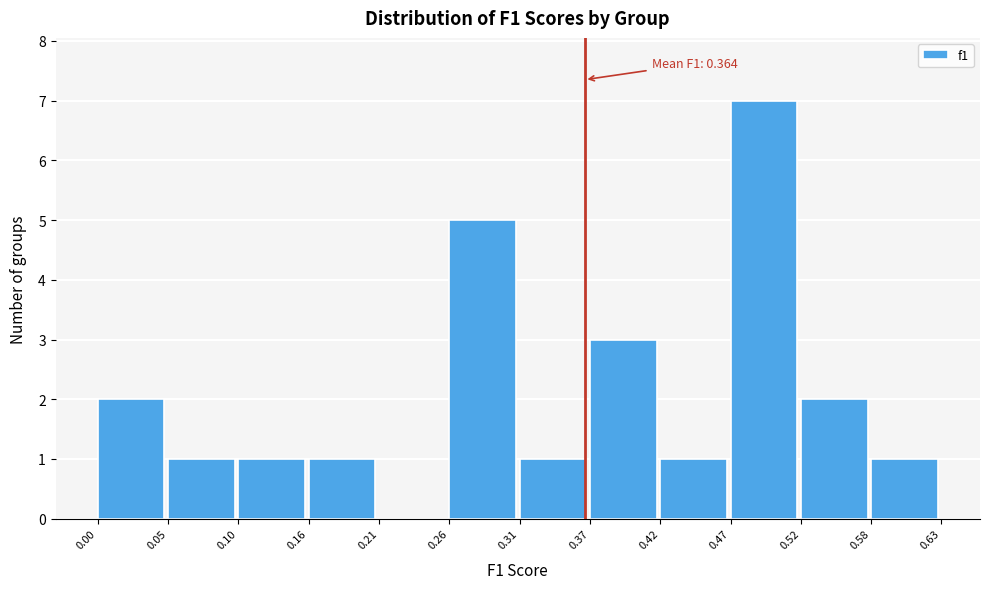

Which range on the x-axis has the tallest bar?

0.47 to 0.52